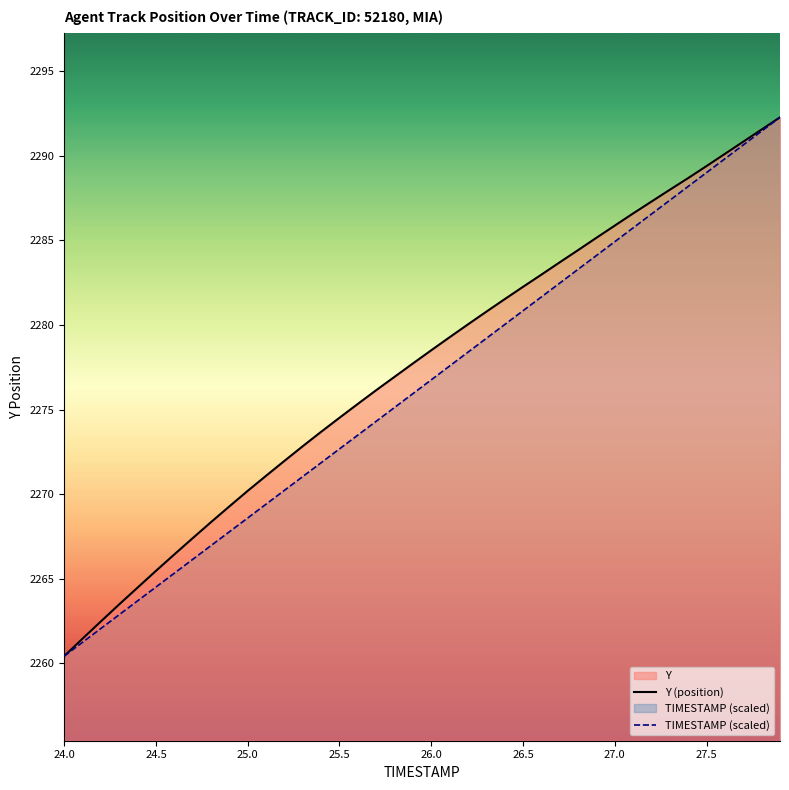

What is the highest value of the TIMESTAMP (scaled) series?

2292.3